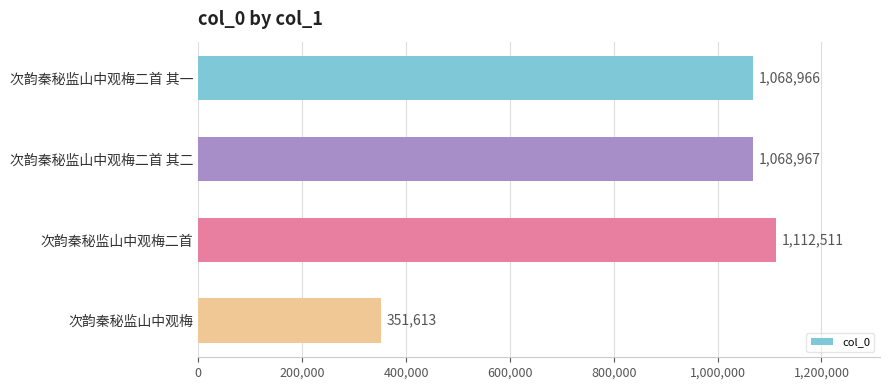

List the labels in order of value, largest first.

次韵秦秘监山中观梅二首, 次韵秦秘监山中观梅二首 其二, 次韵秦秘监山中观梅二首 其一, 次韵秦秘监山中观梅